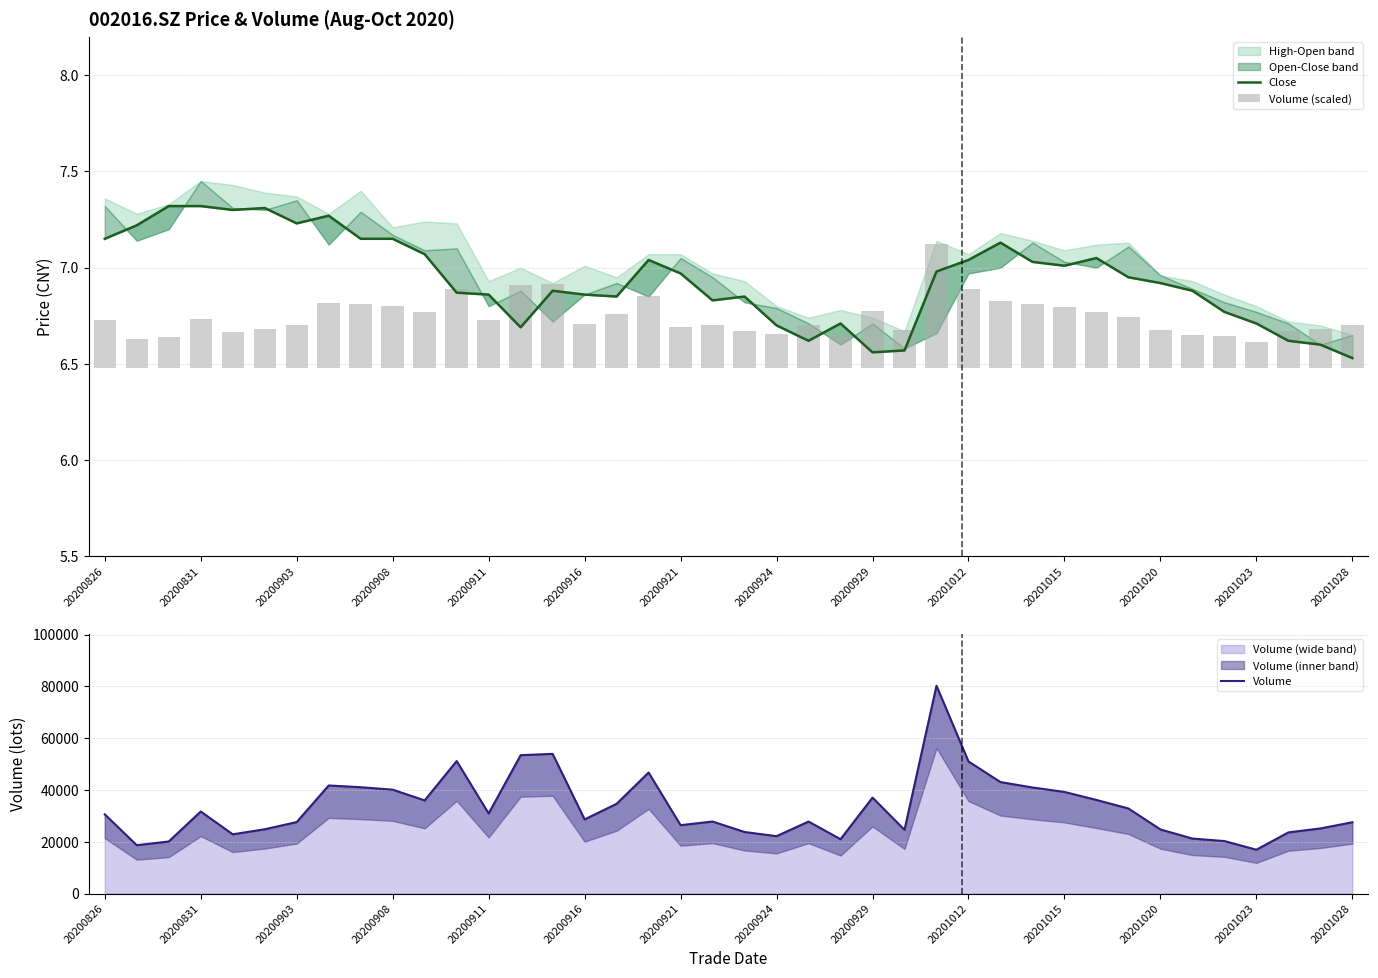

The Volume (wide band) series shows 7564.3 at 20200831. True or false?

False